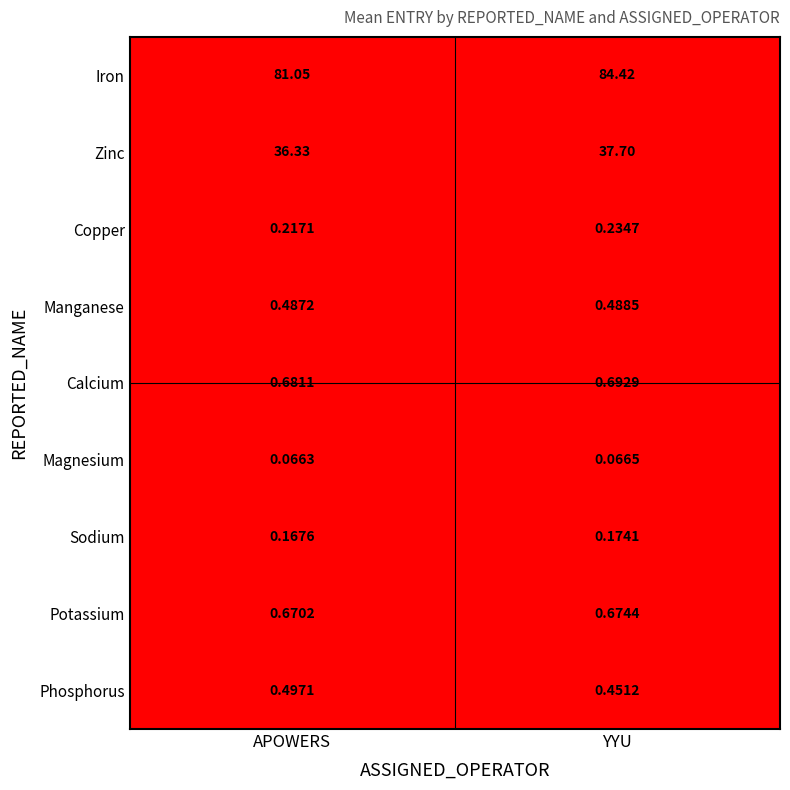

Rank the series by their maximum value, from lowest to highest.

Magnesium, Sodium, Copper, Manganese, Phosphorus, Potassium, Calcium, Zinc, Iron